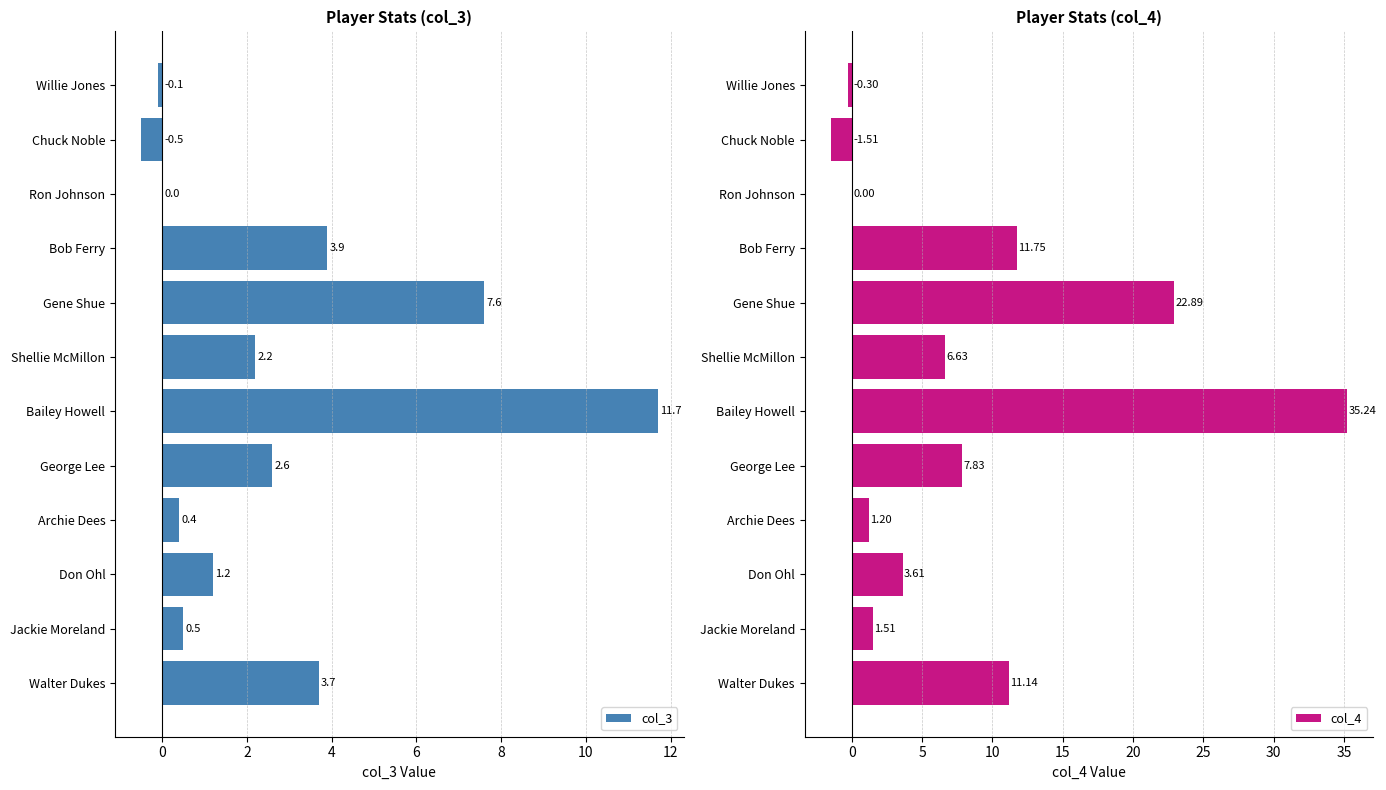

The value of col_3 at Walter Dukes is 3.7. True or false?

True